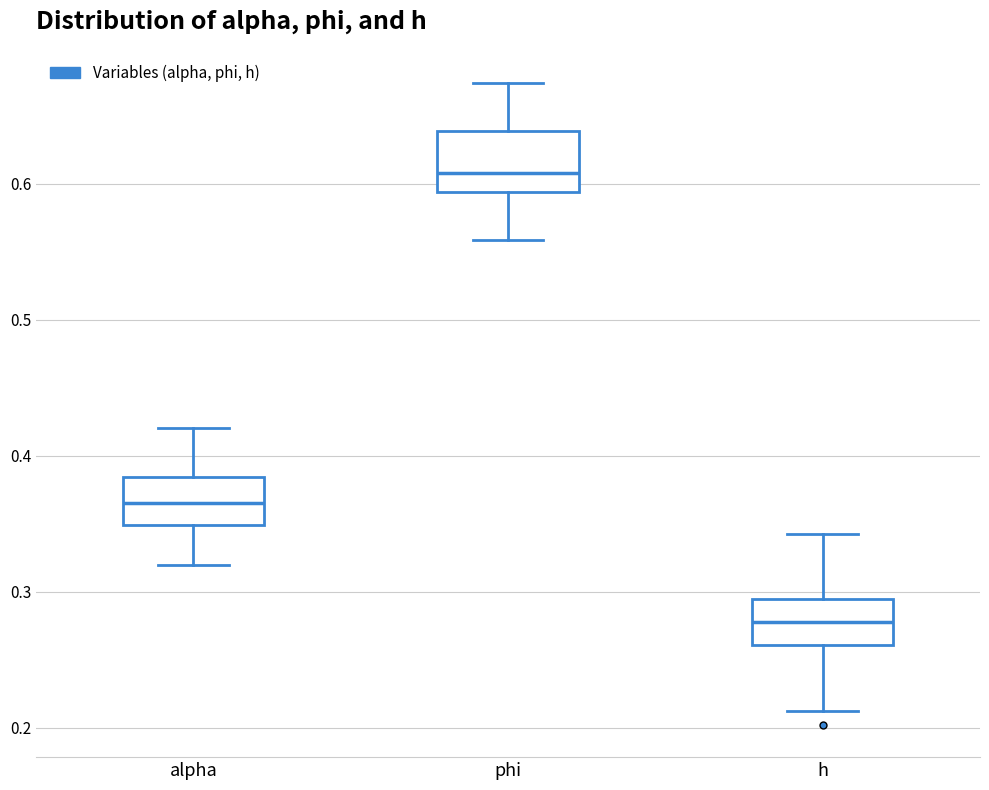

Where is the upper edge of the box for phi on the y-axis? The values are not printed on the chart, so give them approximately, as read against the axis.

0.64